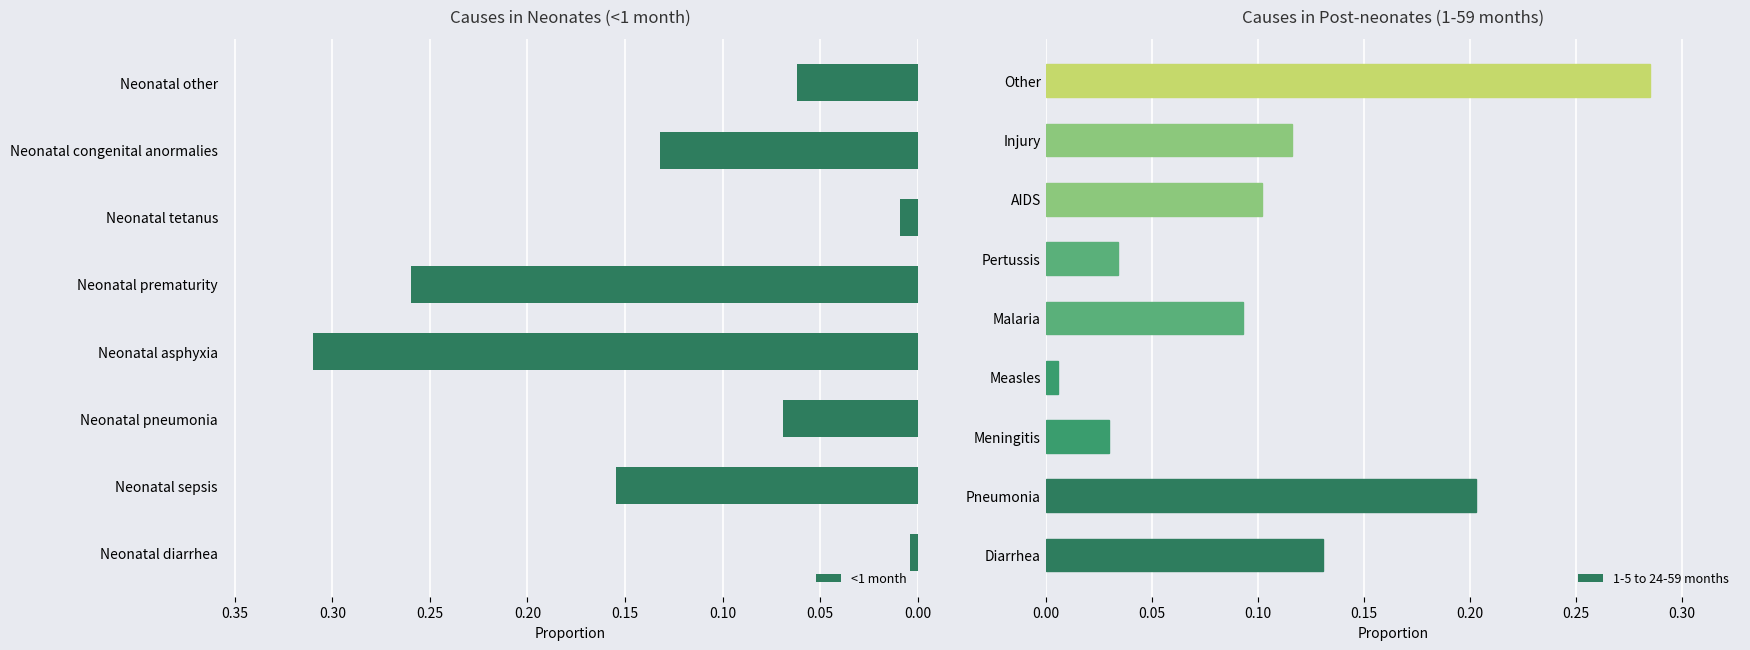

True or false: <1 month has a value of 0.1 at Neonatal prematurity.

False